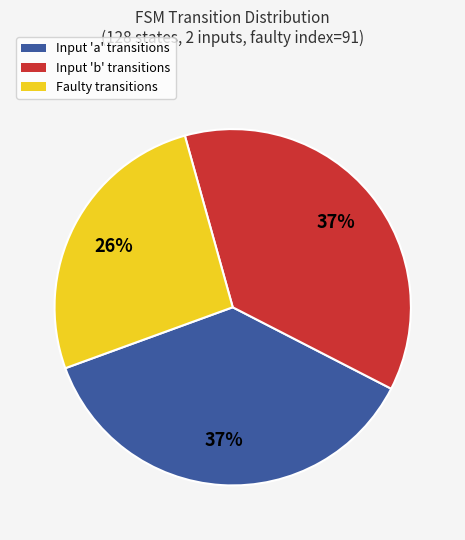

What percentage is the Faulty transitions slice, to the nearest percent?

26%